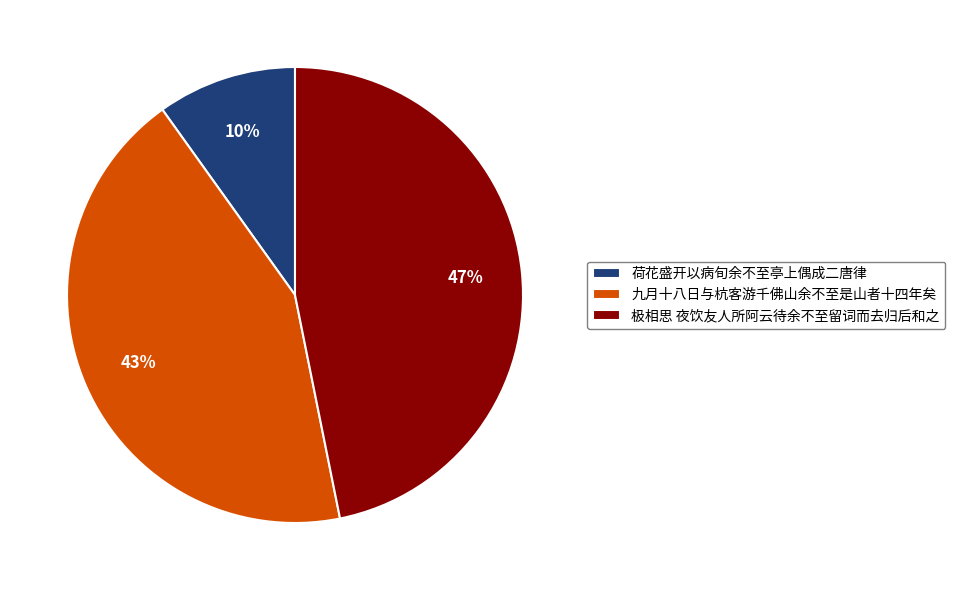

How many segments does this pie chart have?

3